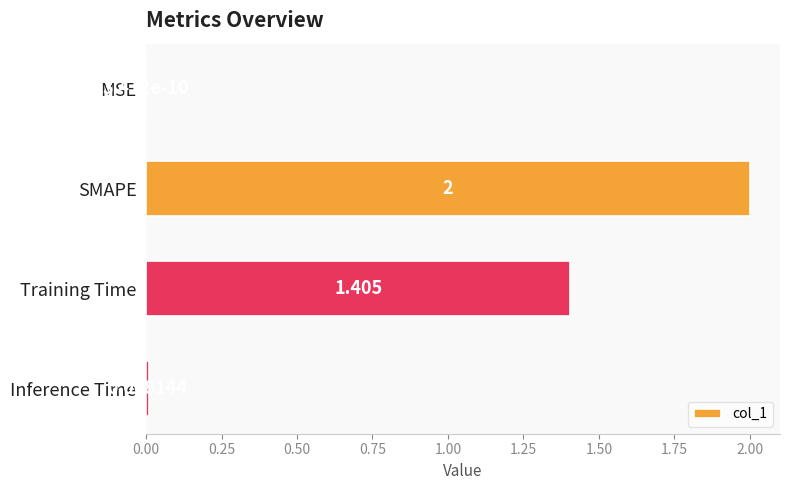

At which label is the value closest to 1?

Training Time